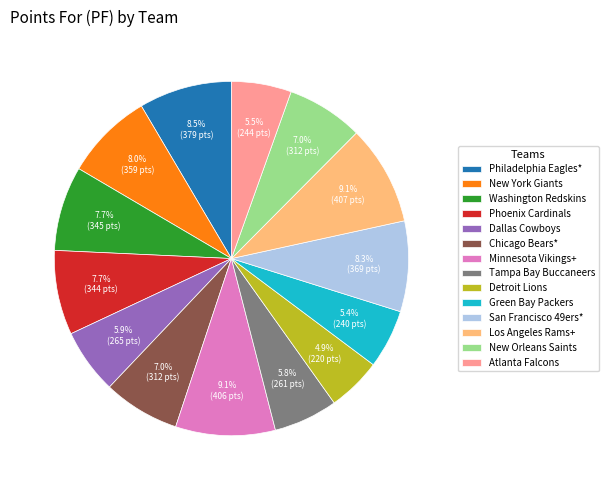

Combined, do Minnesota Vikings+ and San Francisco 49ers* account for over 50%?

No